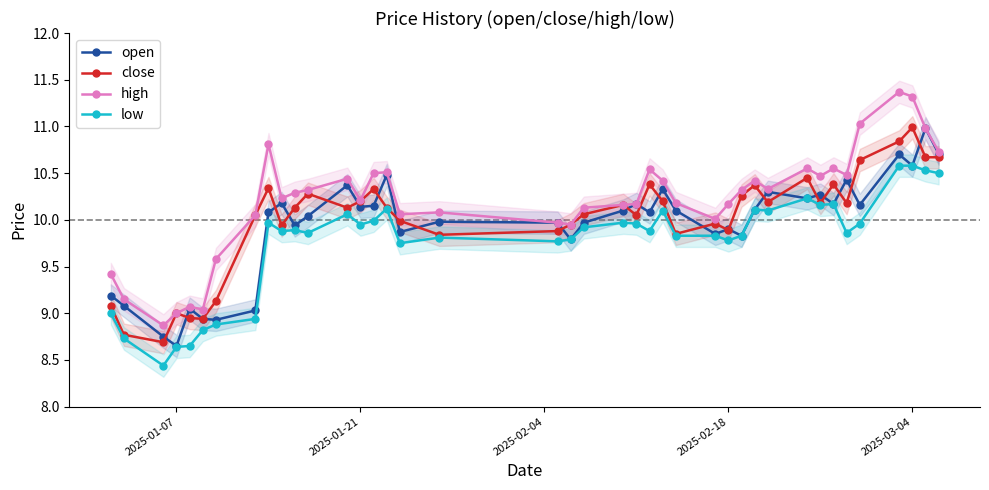

What is the lowest value of the low series?

8.4